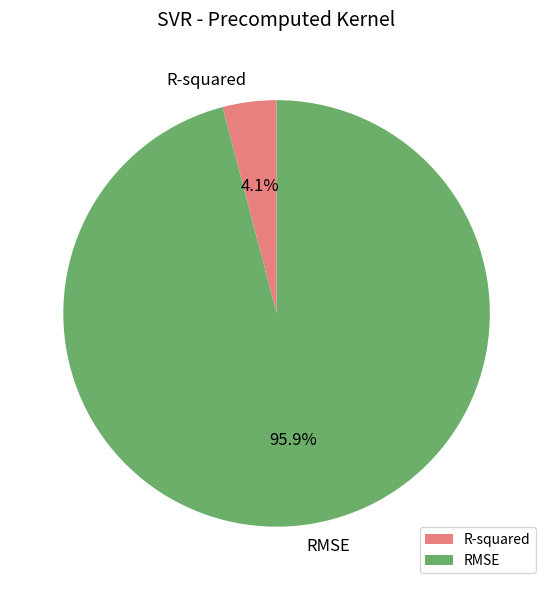

Which slice is the smallest?

R-squared